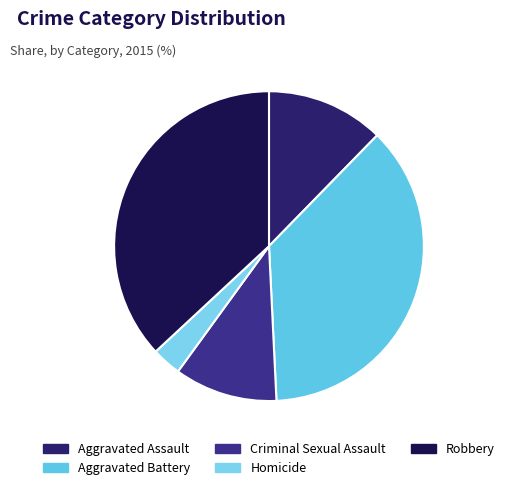

What percentage is the Aggravated Battery slice, to the nearest percent?

37%